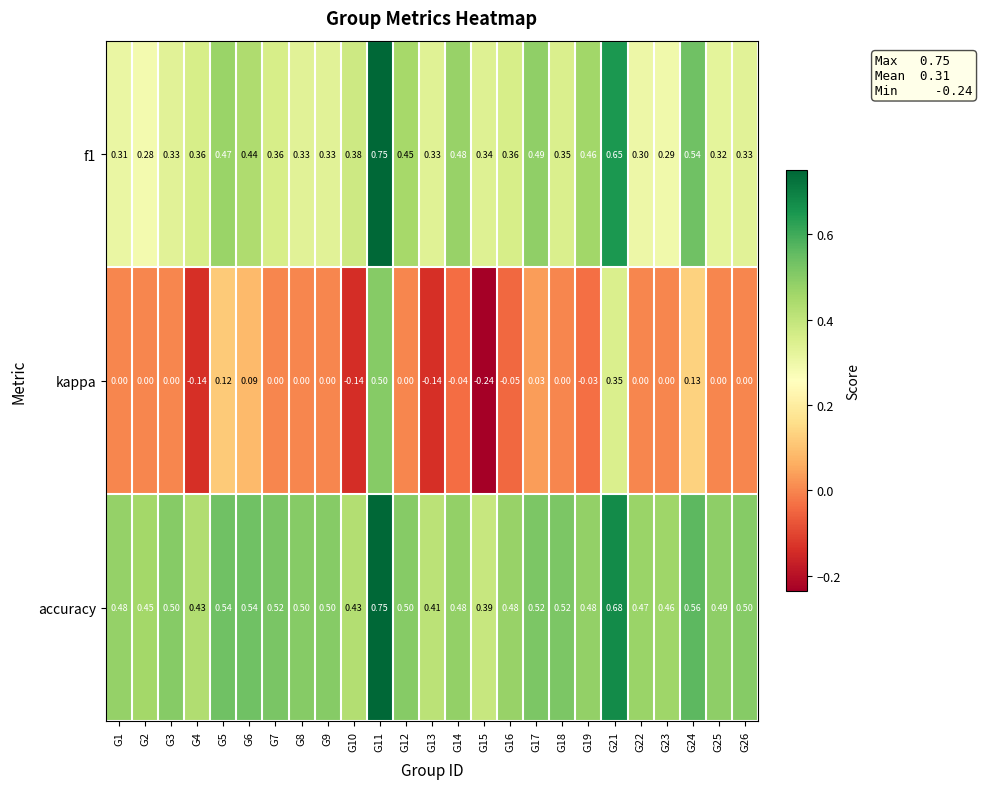

Which series changed the most between G13 and G23?

kappa